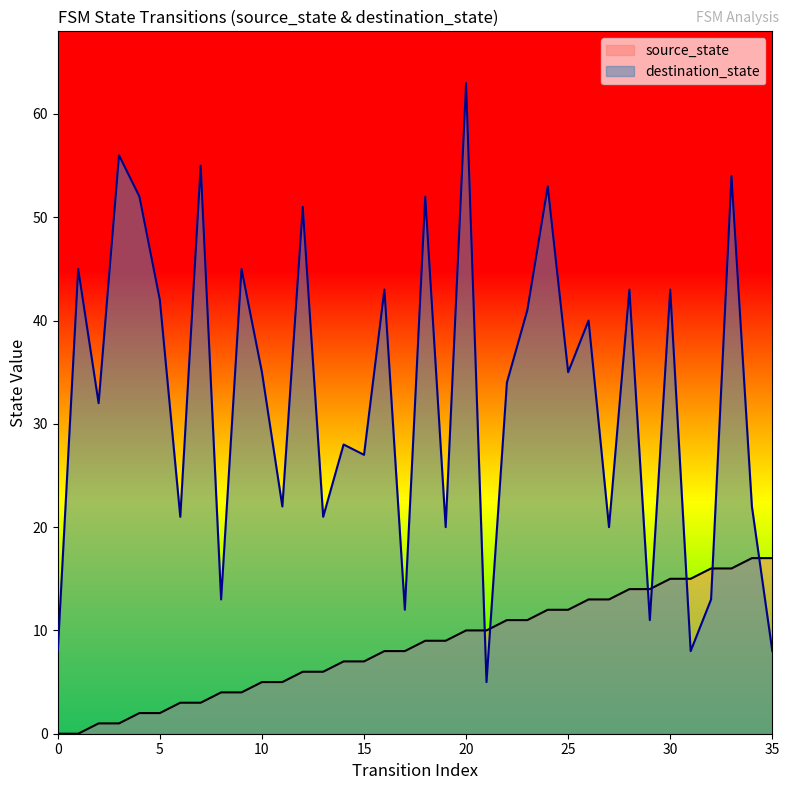

What are all the series names shown in the legend?

source_state, destination_state